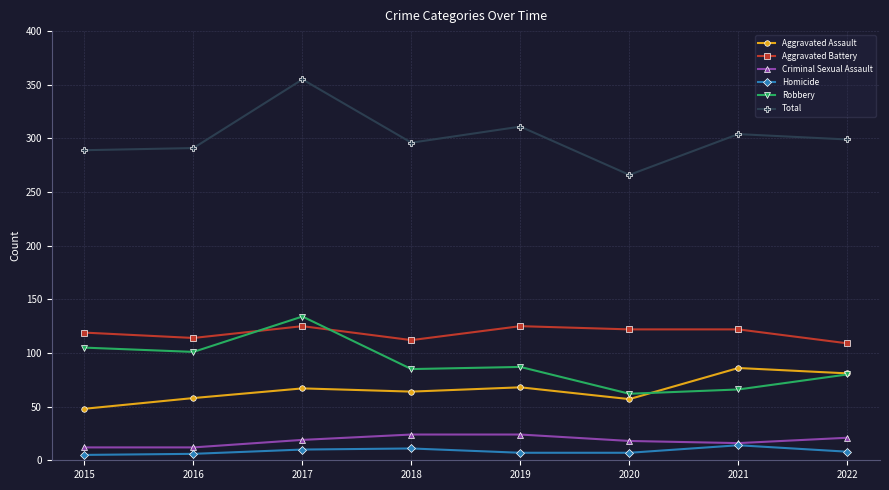

What is the difference between the maximum and minimum values in the Robbery series?

72